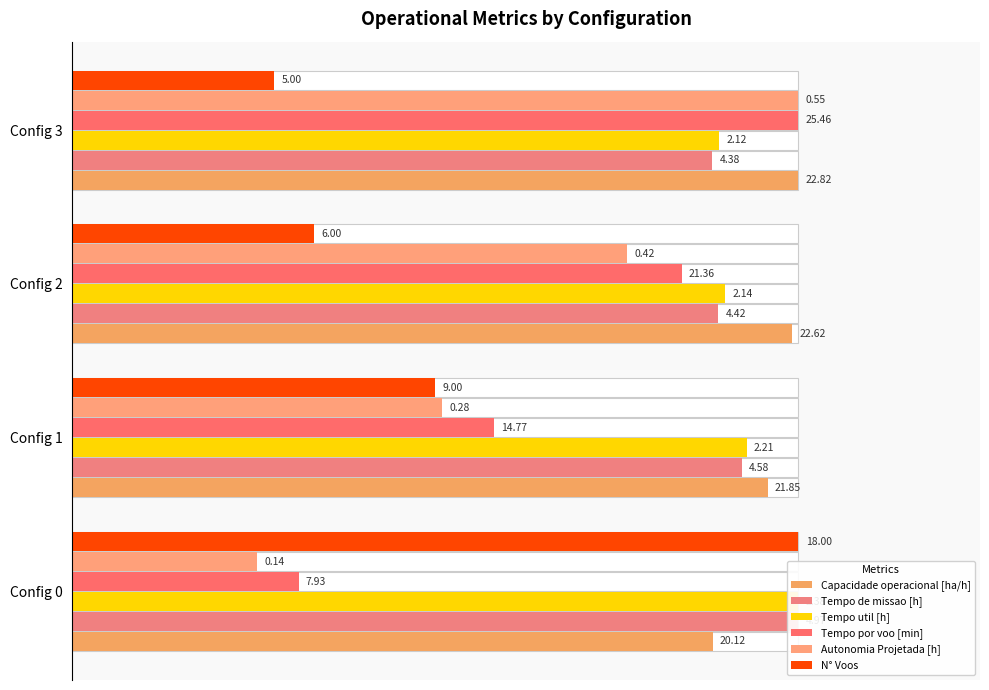

Between Config 1 and Config 3, which series saw the biggest shift?

Autonomia Projetada [h]